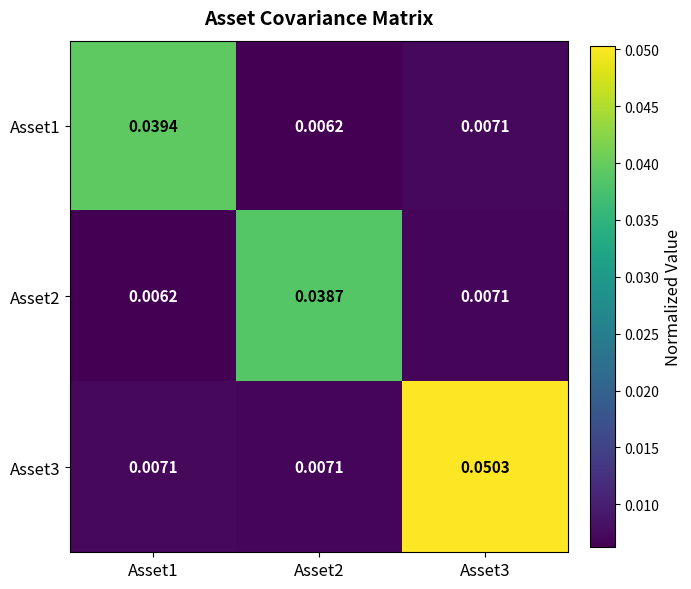

At which category is the sum across all series the highest?

Asset3